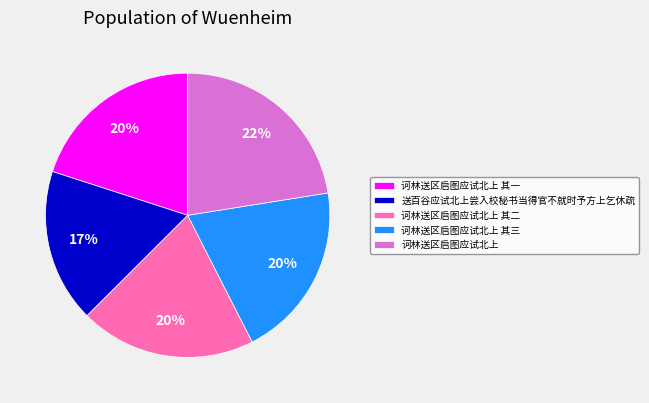

The 诃林送区启图应试北上 slice represents 15% of the pie. True or false?

False